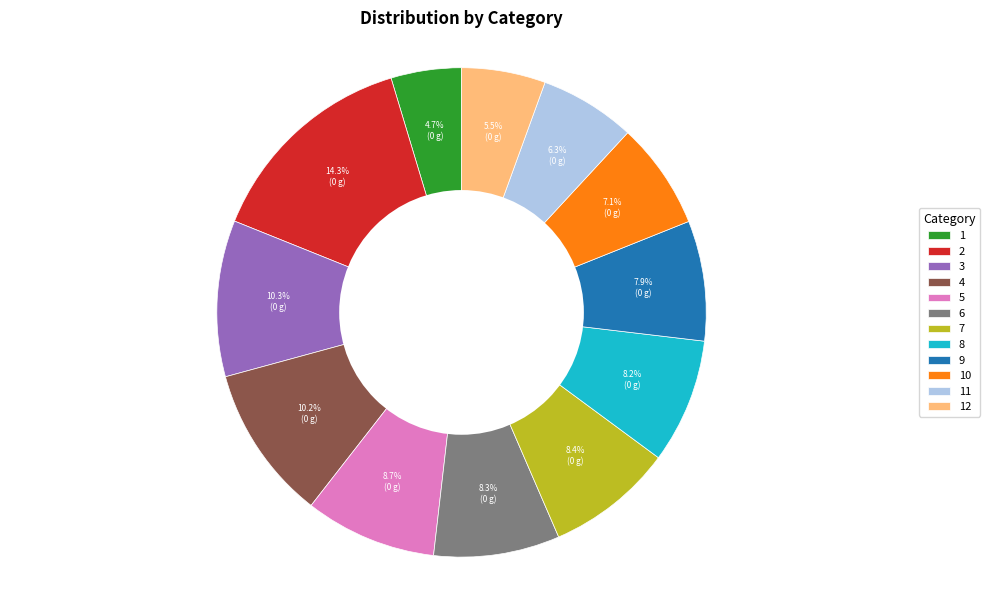

Does any single category account for the majority?

No